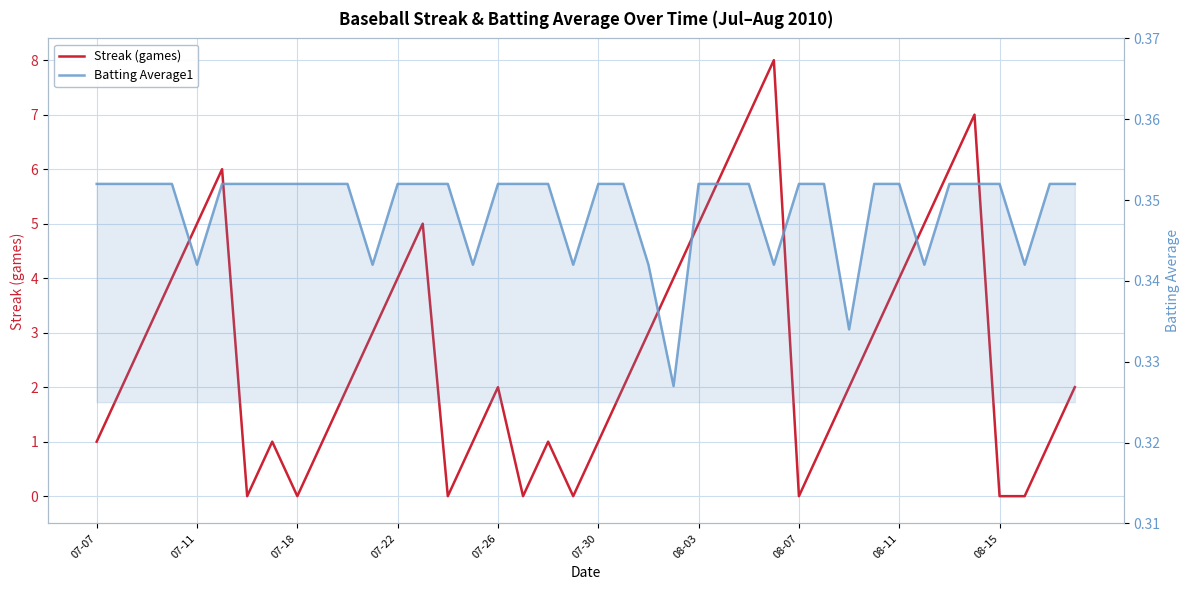

Count the Batting Average1 values in the range 0 to 1.

40